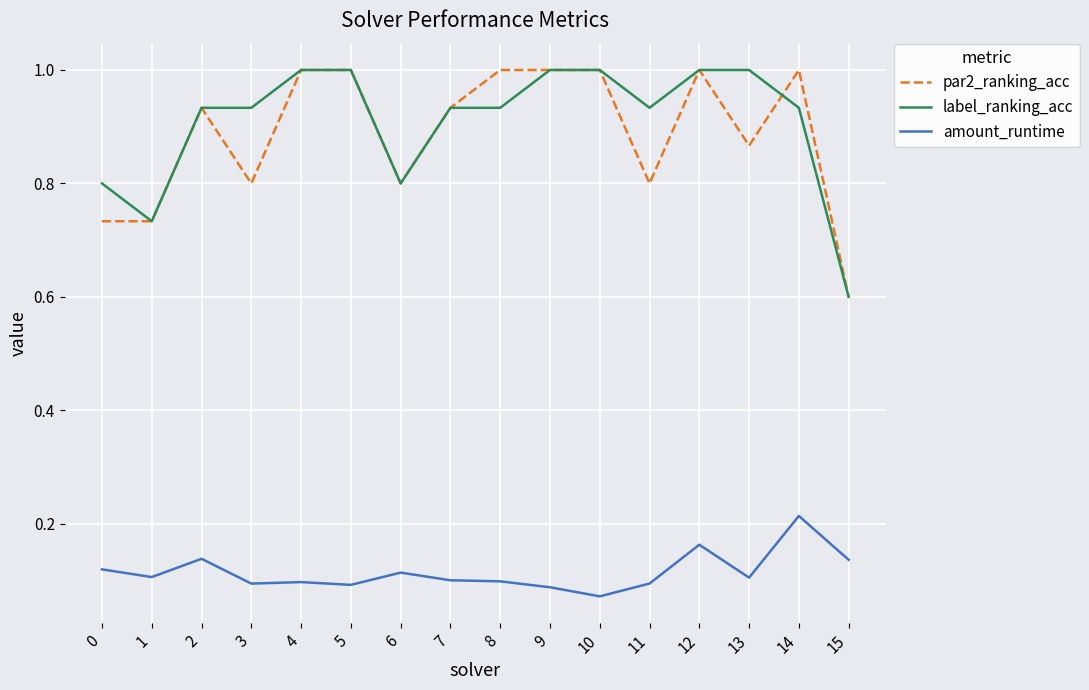

Is it true that amount_runtime equals 0.1 at 10?

True